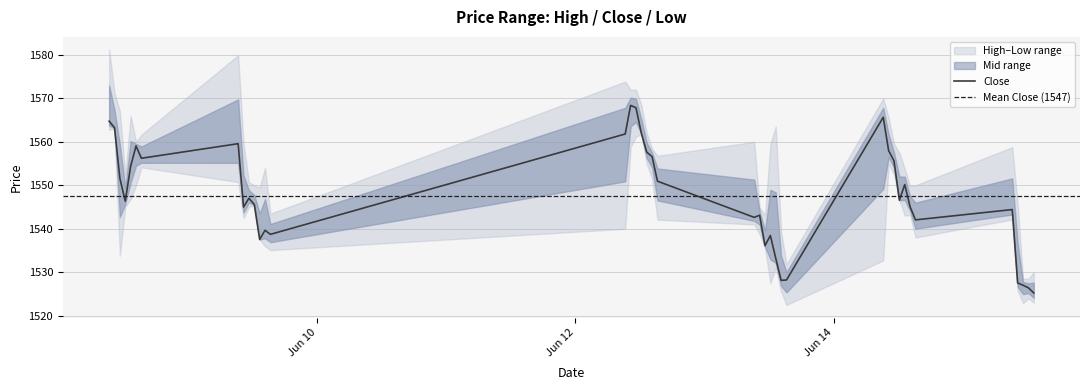

What is the value of the Low point at the 29th from the left?

1532.7